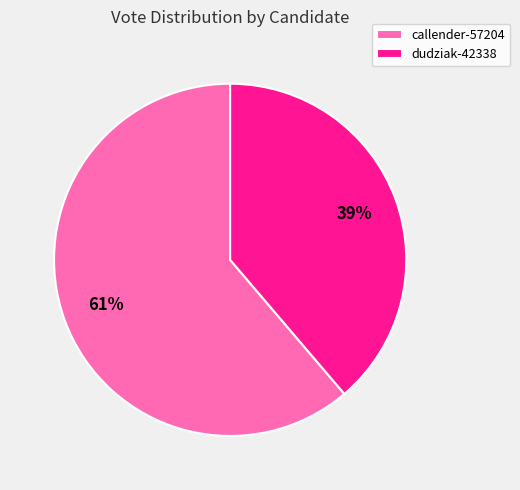

Combined, do dudziak-42338 and callender-57204 account for over 50%?

Yes